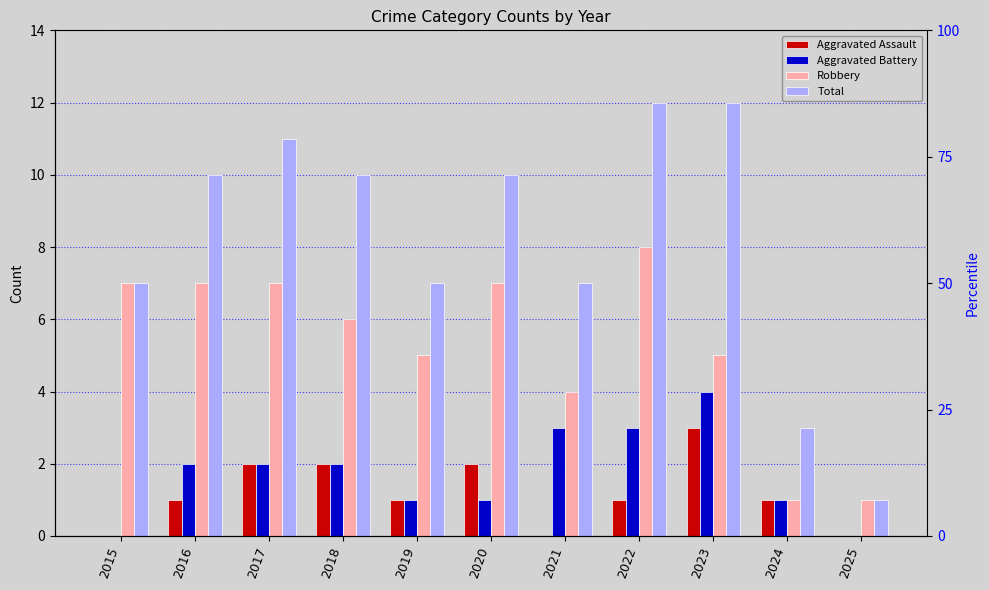

At how many categories does at least one series exceed 5?

9